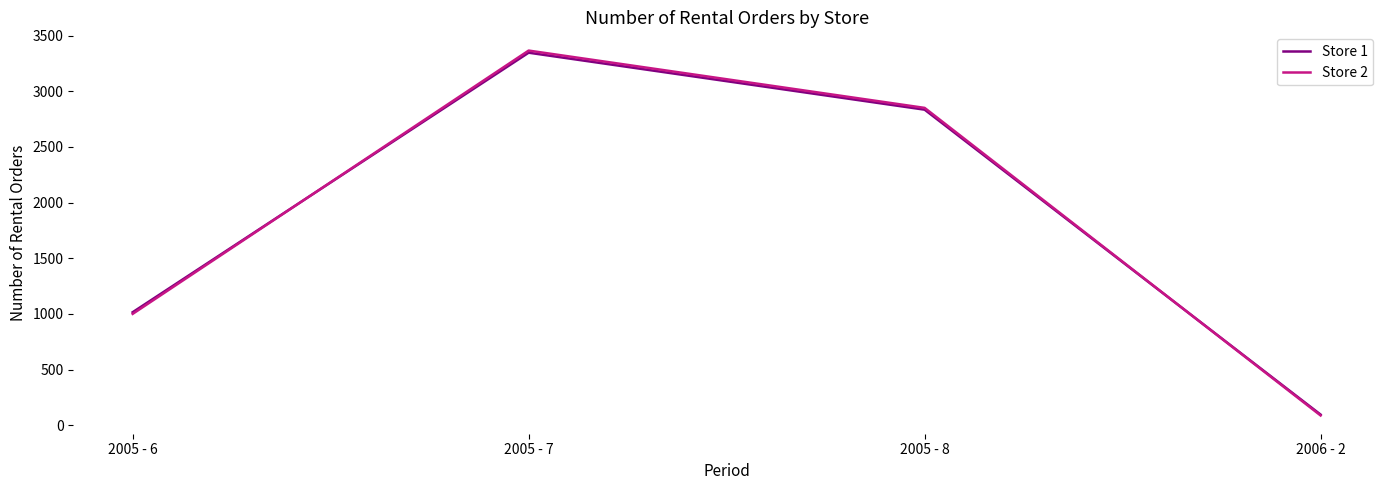

Which series has the widest spread of values?

Store 2